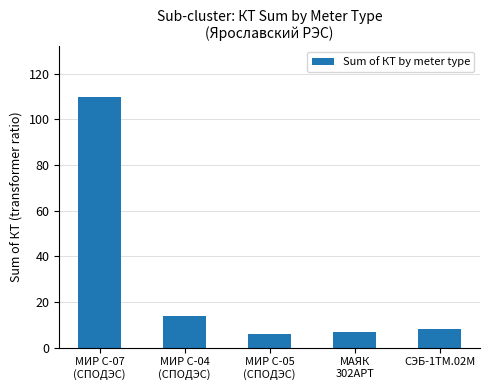

What is the difference between the second highest and minimum values?

8